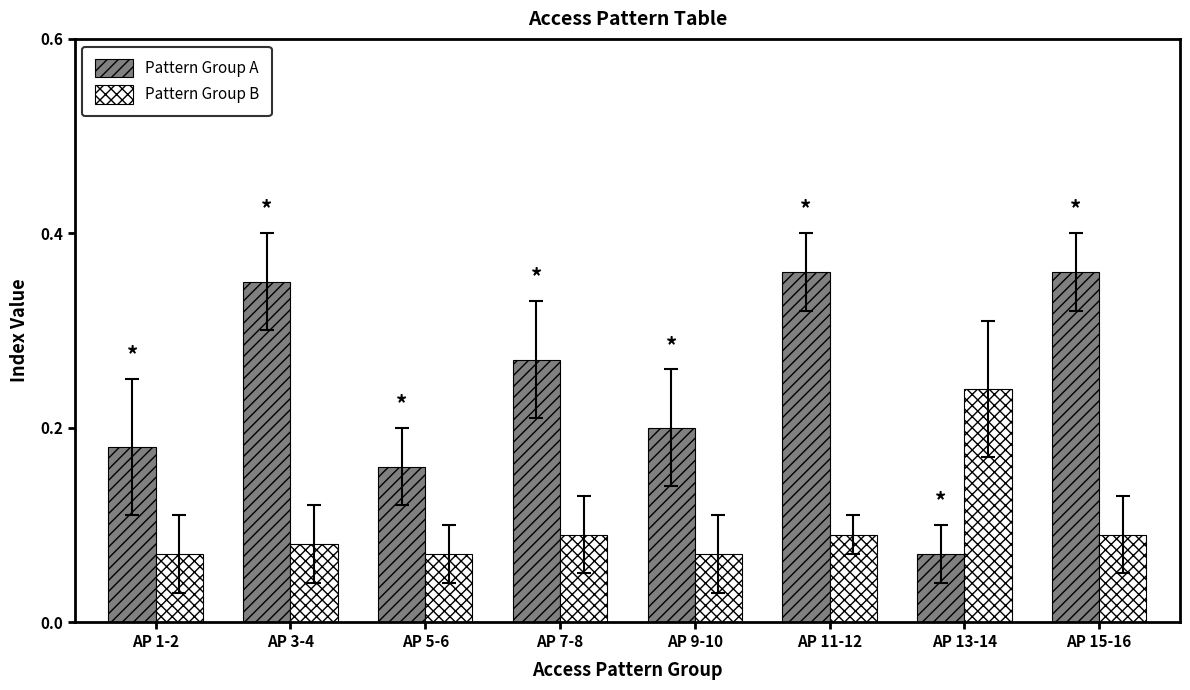

Which series changed the most between AP 7-8 and AP 9-10?

Pattern Group A